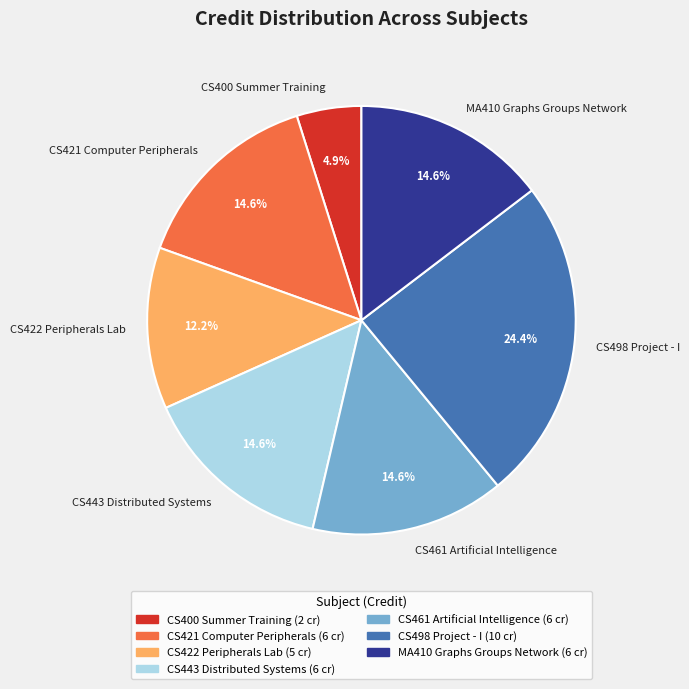

Does CS461 Artificial Intelligence represent more than half of the total?

No